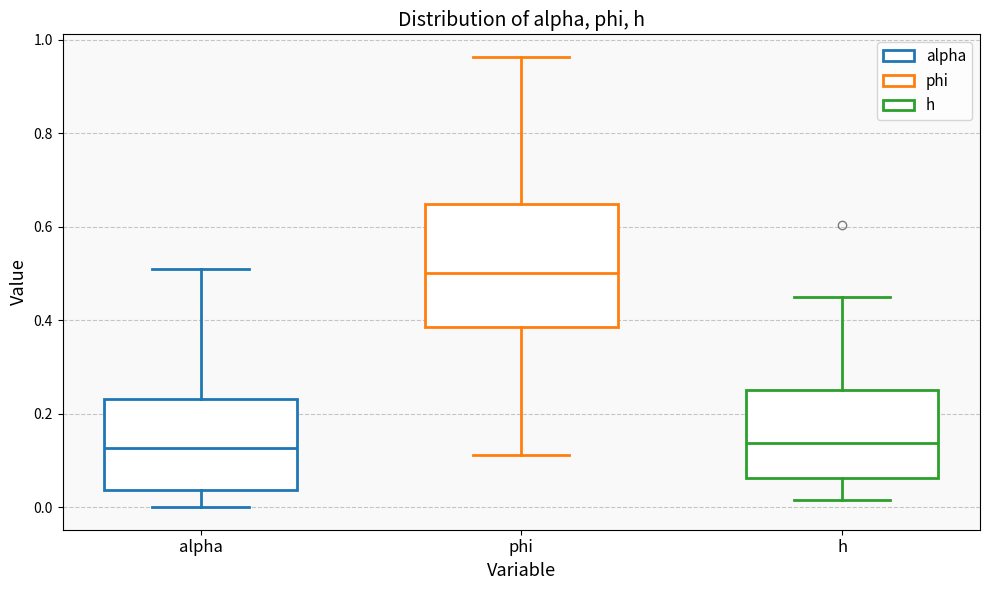

Where is the lower edge of the box for phi on the y-axis? The values are not printed on the chart, so give them approximately, as read against the axis.

0.38